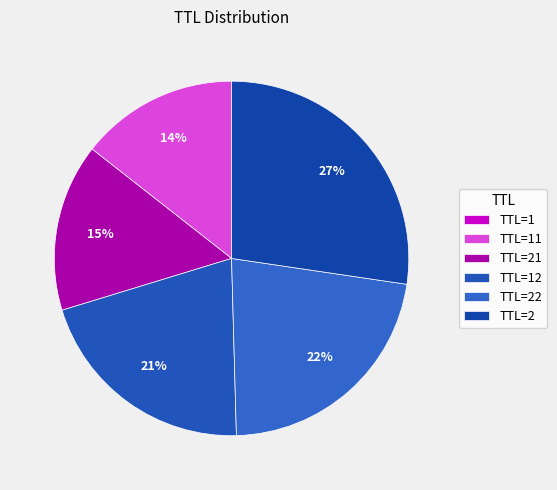

To the nearest percent, what is the difference between the largest and smallest slice percentages?

27%